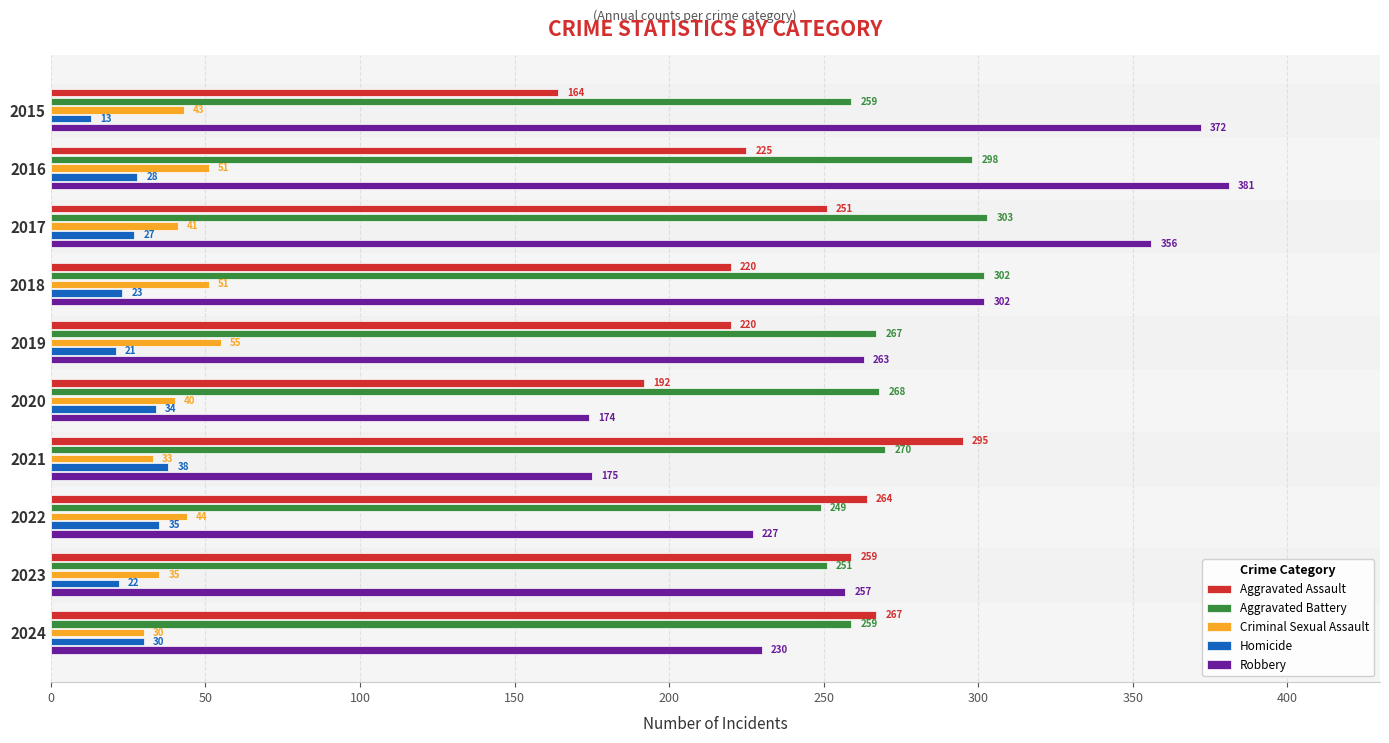

What is the minimum value shown in the chart?

13